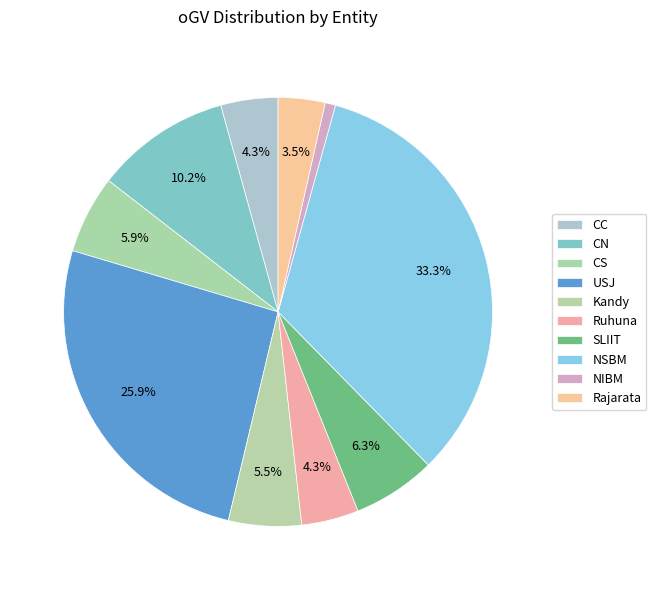

Which slice is the largest?

NSBM